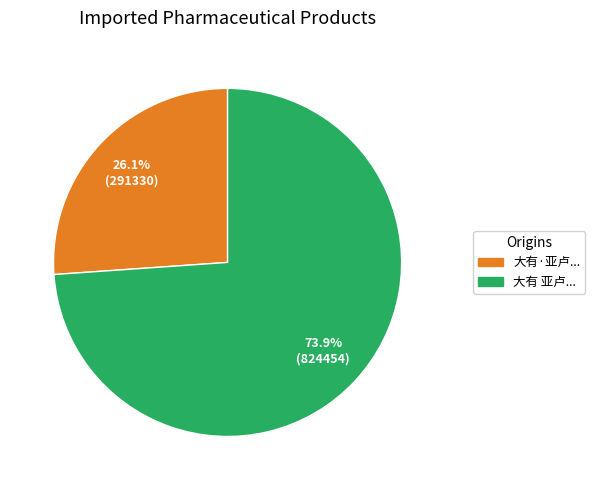

Is there a majority slice in this chart?

Yes